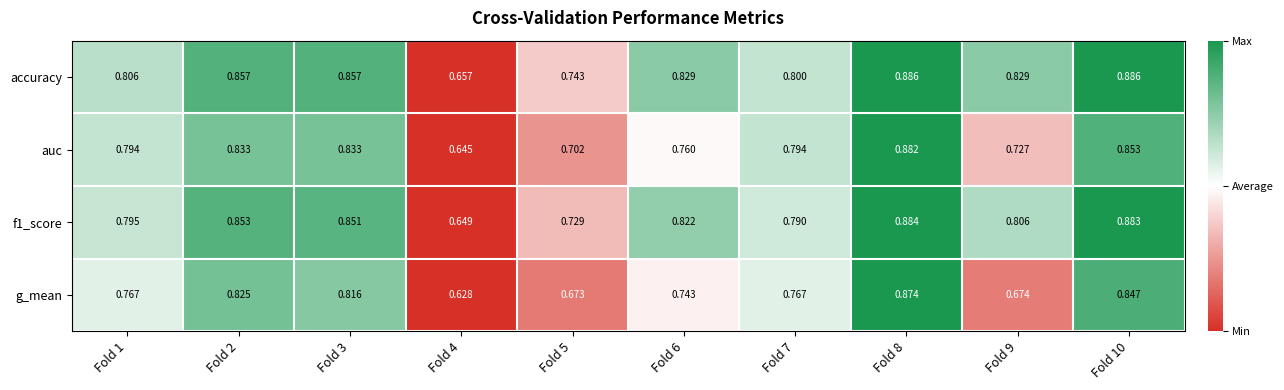

Which series has the largest range (max minus min)?

g_mean